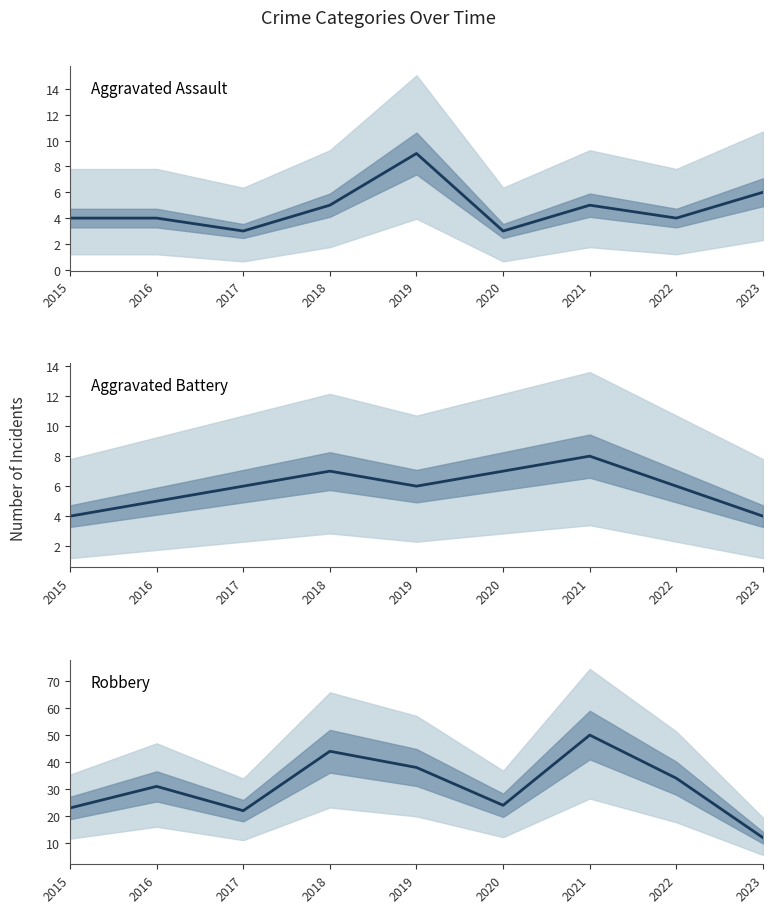

Reading left to right, extract all data points from this chart.

Aggravated Assault: 4	4	3	5	9	3	5	4	6
Aggravated Battery: 4	5	6	7	6	7	8	6	4
Robbery: 23	31	22	44	38	24	50	34	12